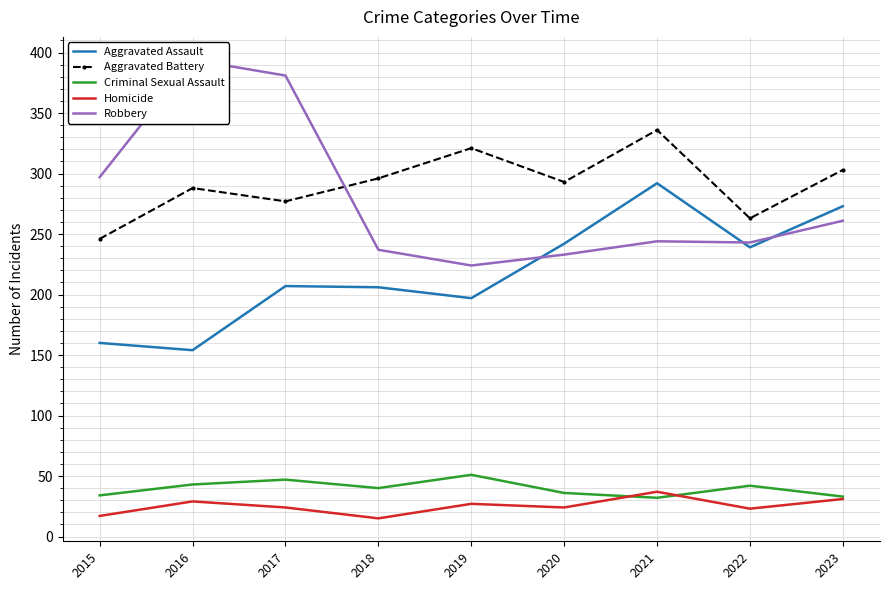

How many interior local peaks does the Robbery series have?

2